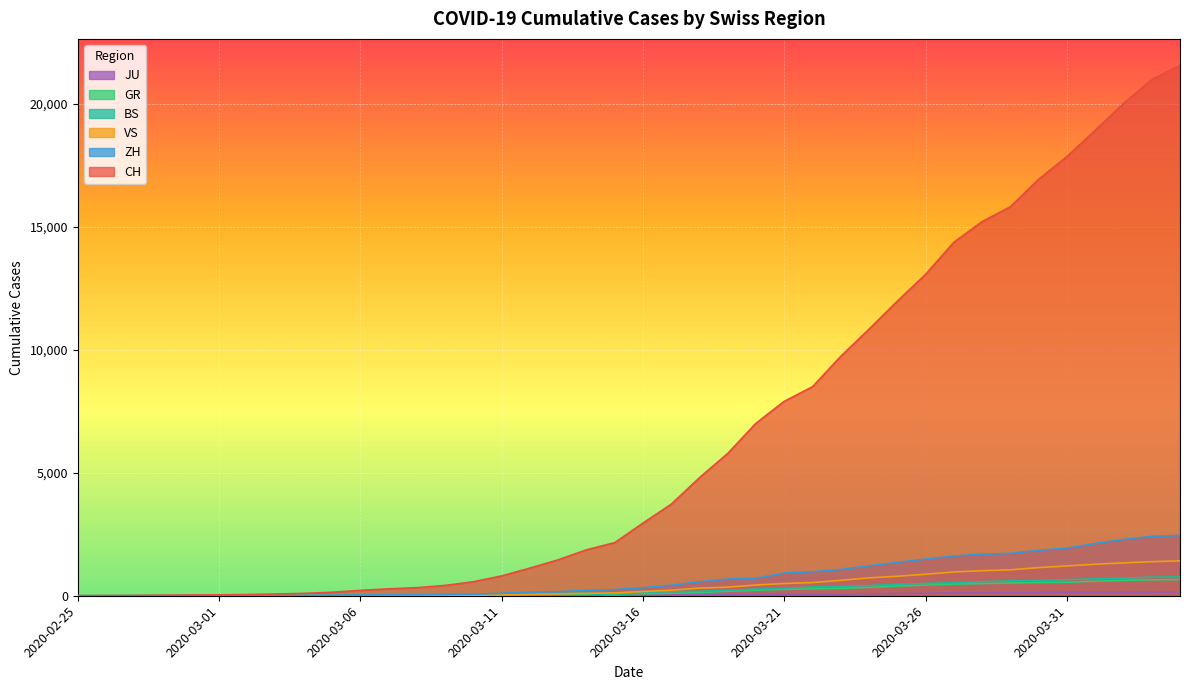

What is the spread (max minus min) of values at 2020-03-20?

6970